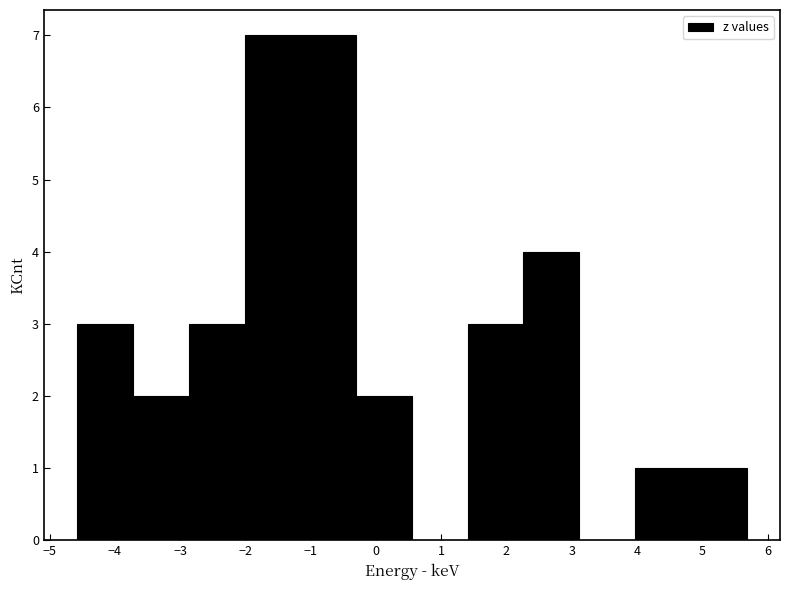

How tall is the bar that spans 4.0 to 4.8 on the x-axis? Neither the bar edges nor the heights are printed on the chart, so give them approximately, as read against the axes.

1